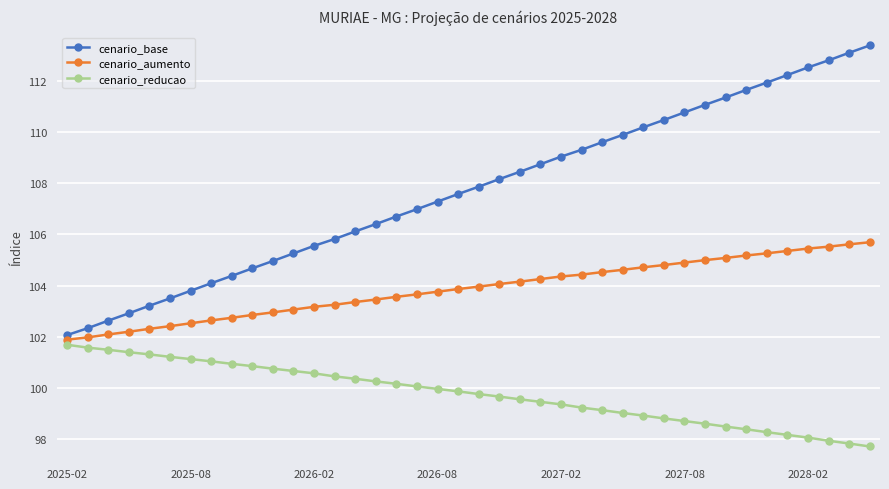

What is the maximum value shown in the chart?

113.4